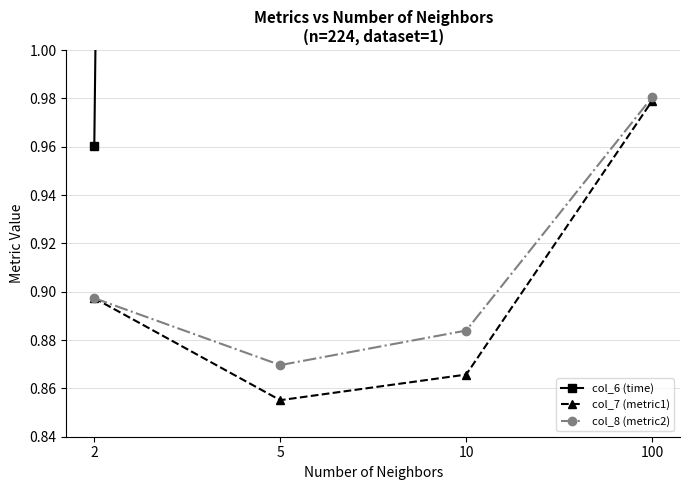

What are all the series names shown in the legend?

col_6 (time), col_7 (metric1), col_8 (metric2)